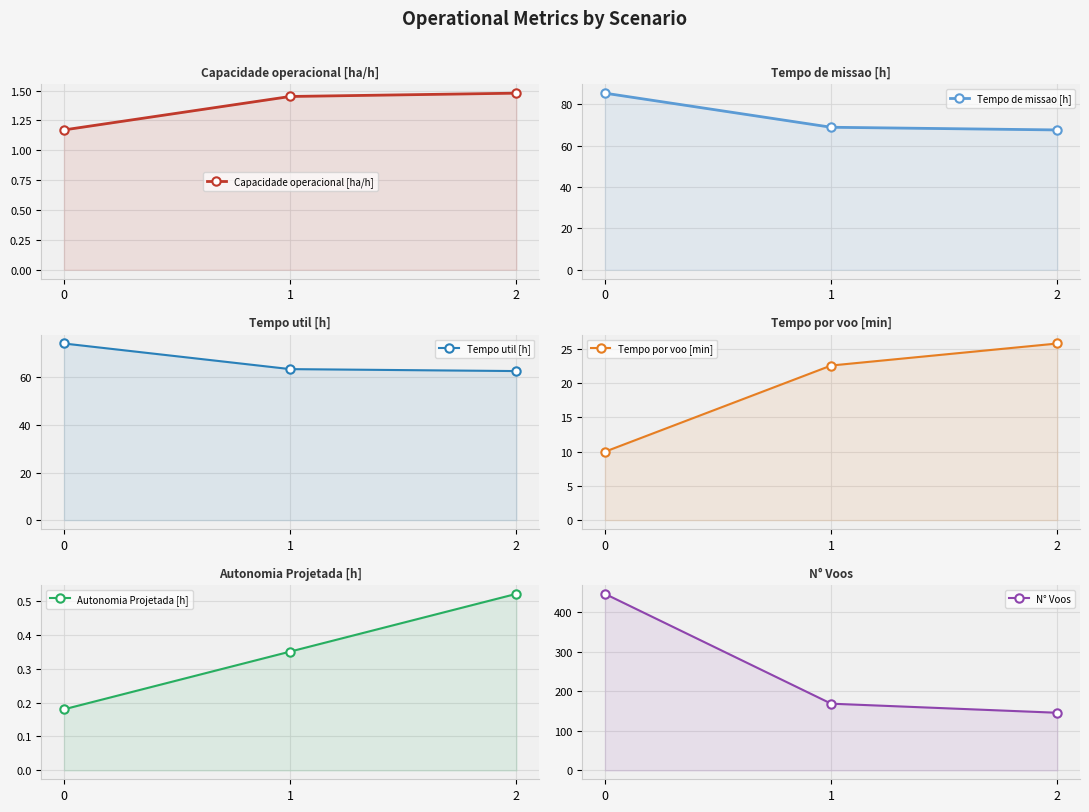

What is the smallest value displayed?

0.2